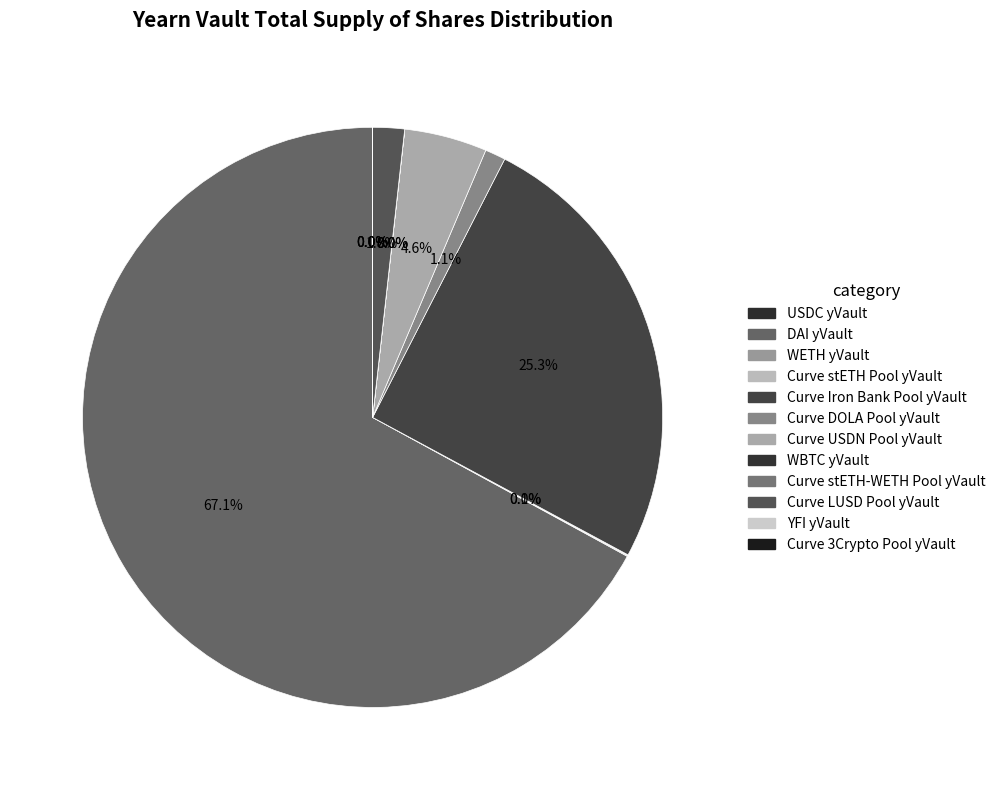

How much of the chart is everything except WETH yVault?

99.9%